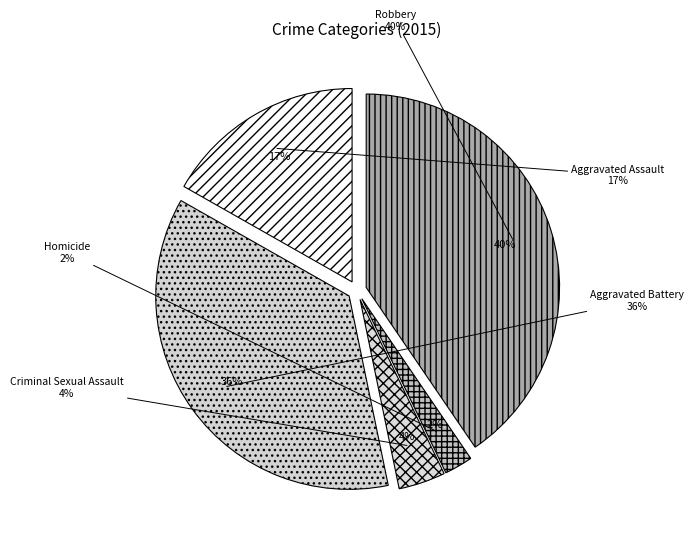

True or false: Aggravated Battery accounts for 28% of the total.

False